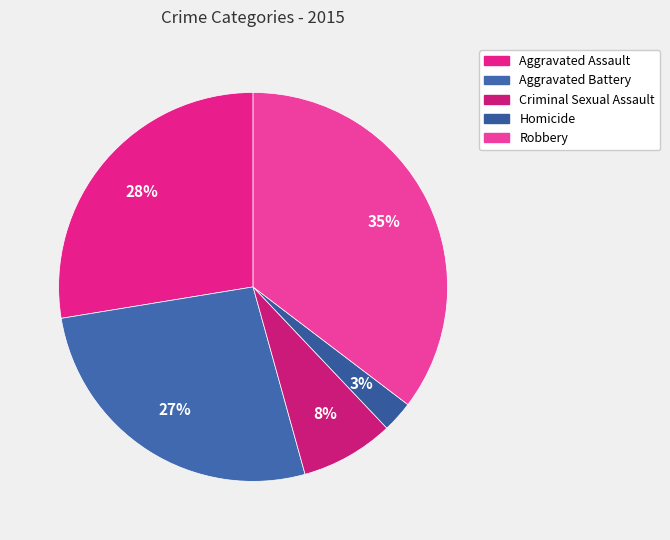

Does Homicide account for over 50% of the chart?

No